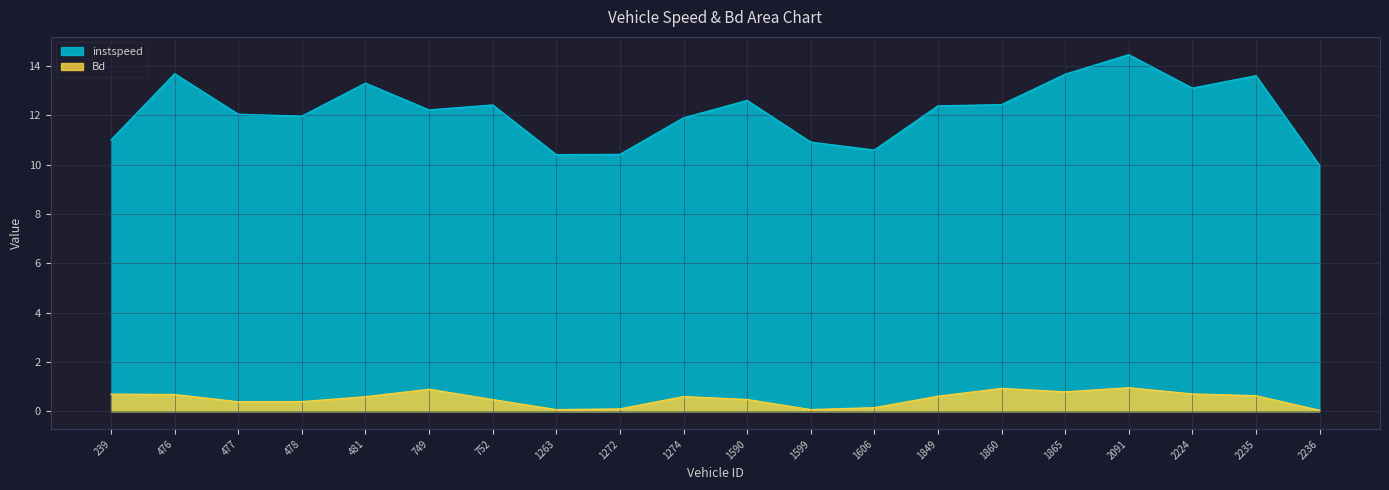

Where is the first local minimum for Bd?

477.0